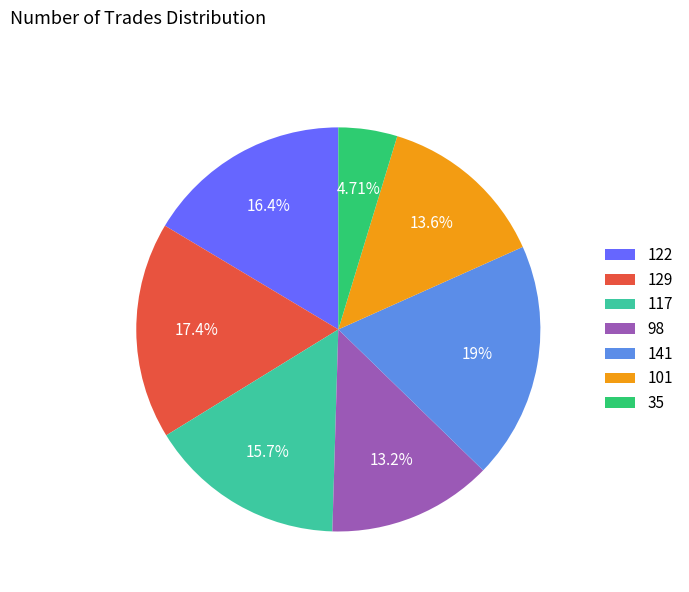

Does 101 account for over 50% of the chart?

No